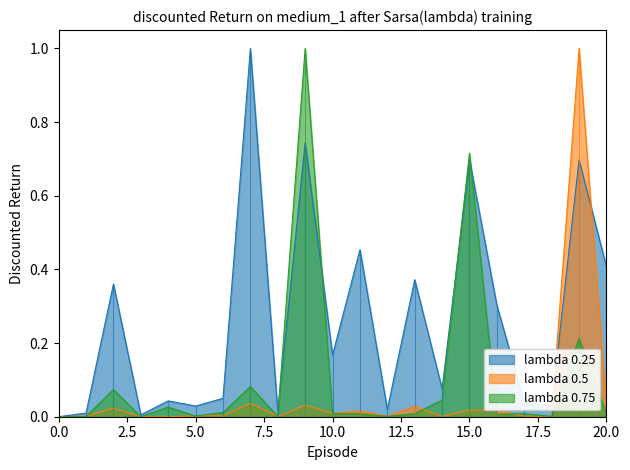

True or false: lambda 0.75 has more than 1 interior local peaks.

True